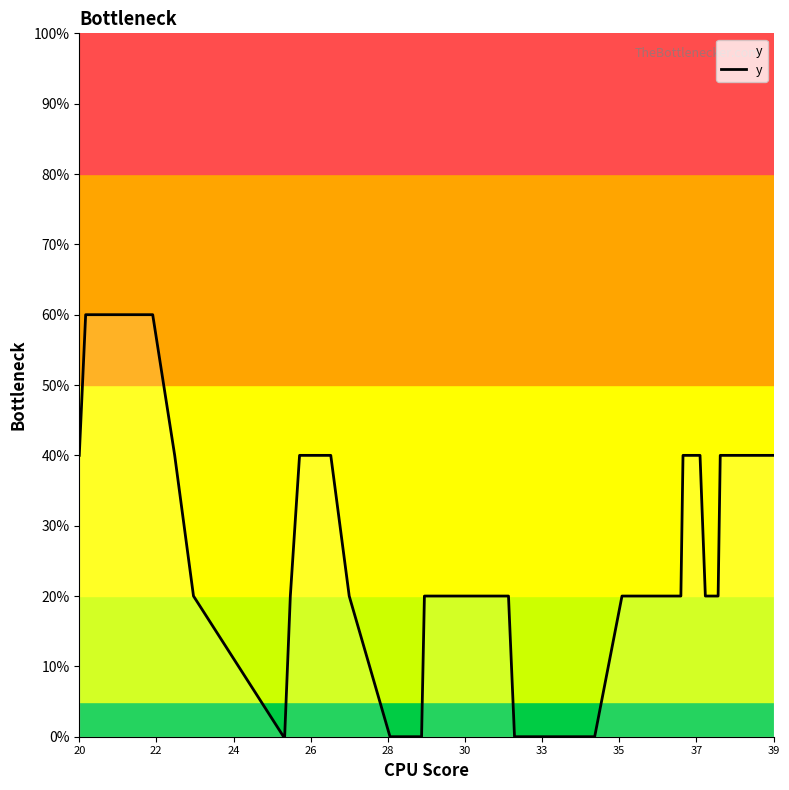

What is the difference between the maximum and minimum values?

60.0